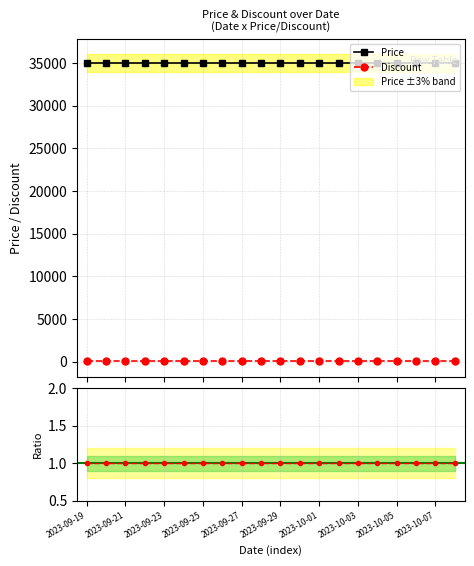

Is this an area chart (filled region under the line)?

No